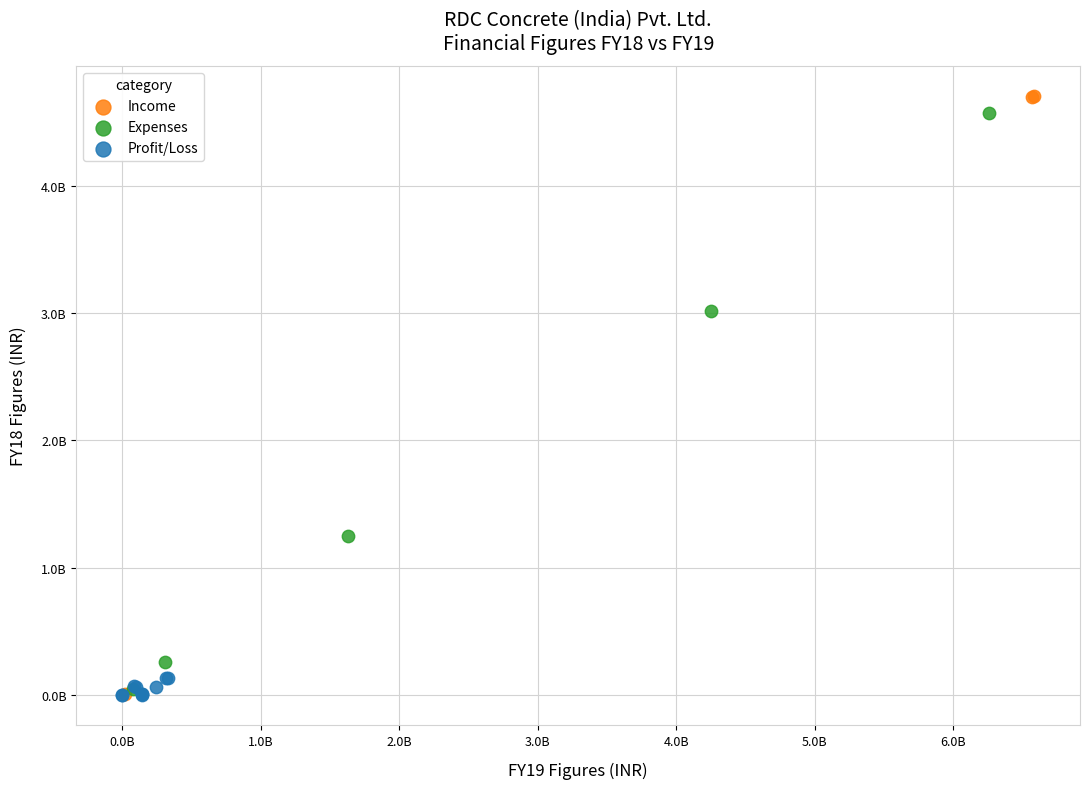

What are all the series names shown in the legend?

Income, Expenses, Profit/Loss